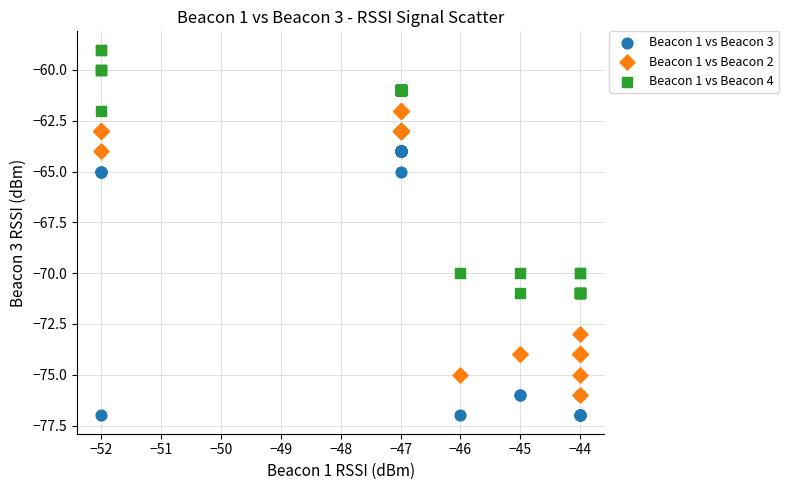

Which series contains the lowest Y value?

Beacon 1 vs Beacon 3